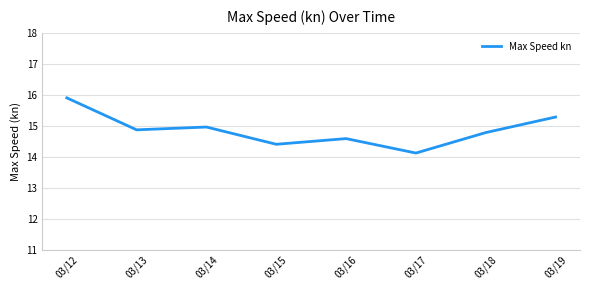

Reading left to right, what are all the values shown in this chart?

03/12=15.9	03/13=14.9	03/14=15.0	03/15=14.4	03/16=14.6	03/17=14.1	03/18=14.8	03/19=15.3